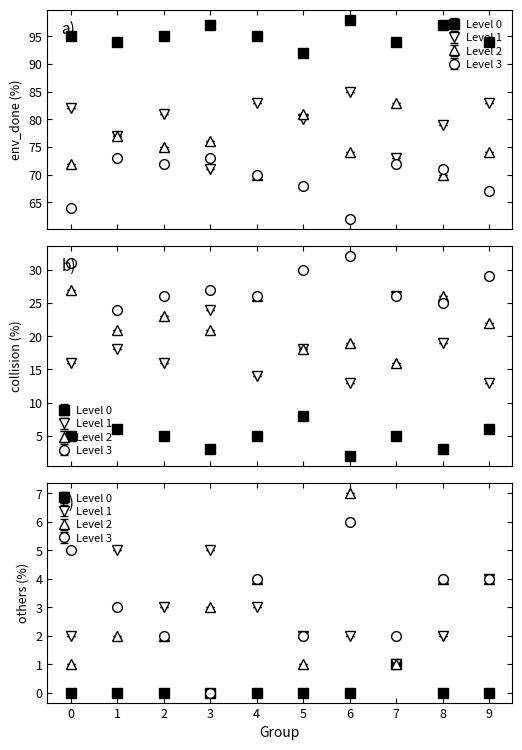

The env_done series shows 31 at 37. True or false?

False